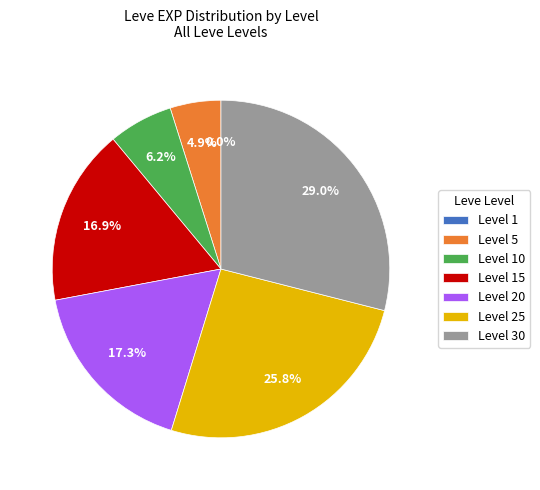

Does any single category account for the majority?

No